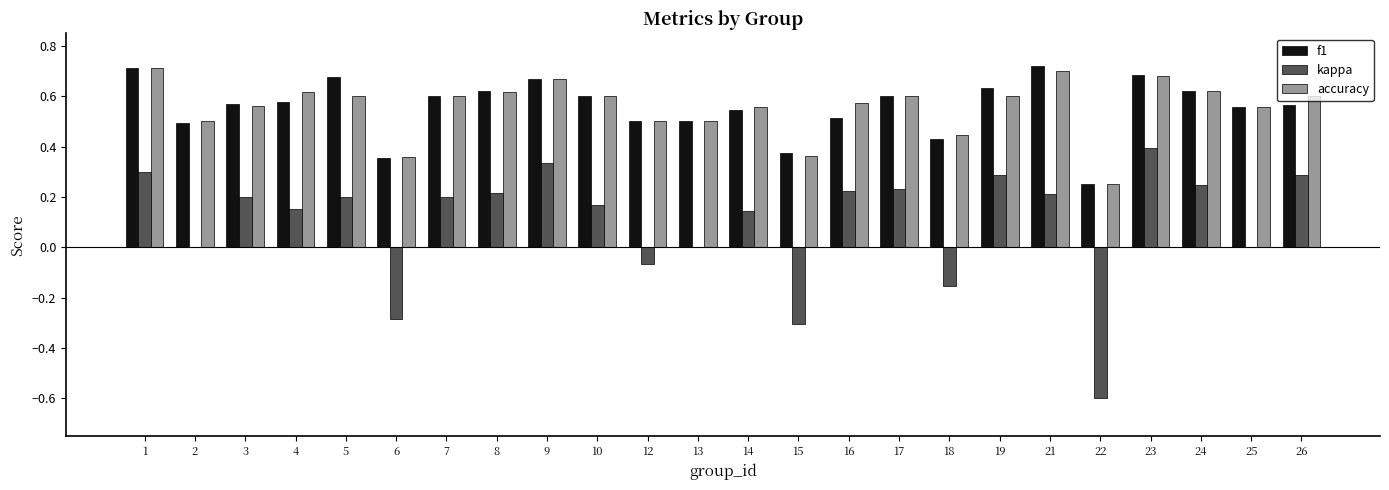

How many categories are shown in the chart?

24